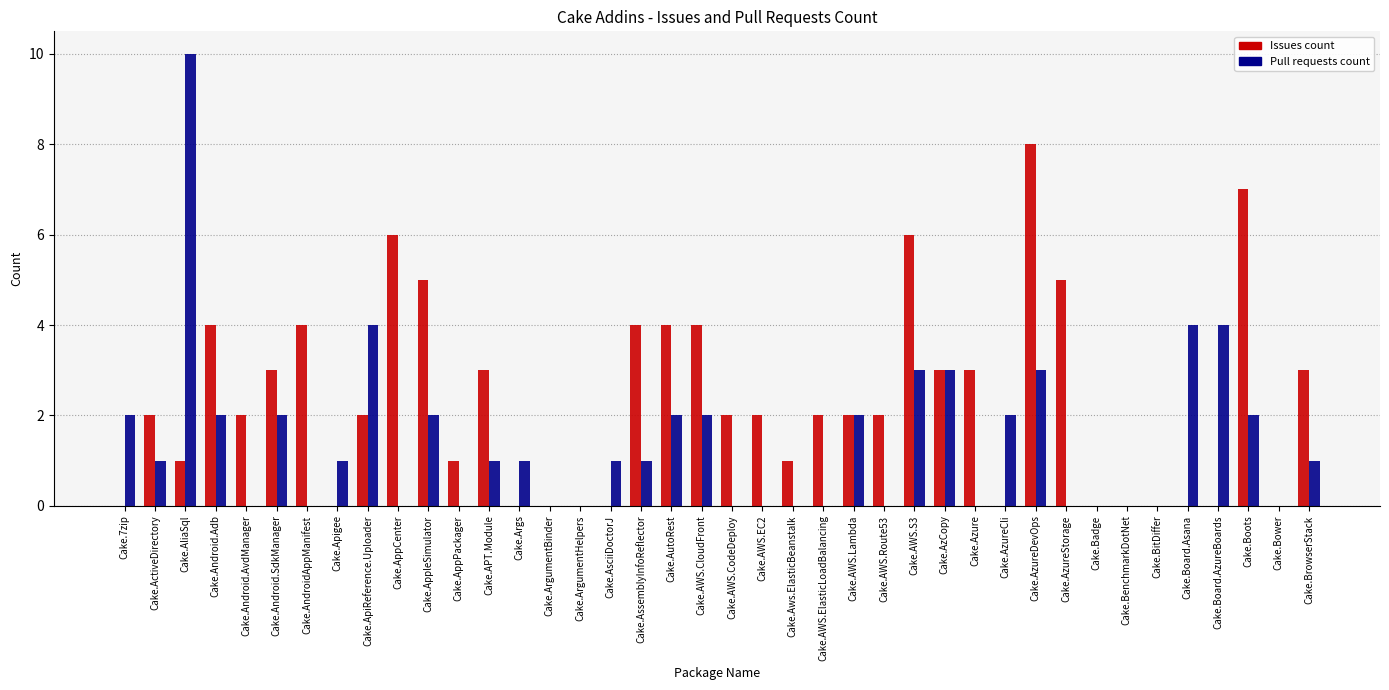

Is it true that Issues count equals 5 at Cake.Azure?

False